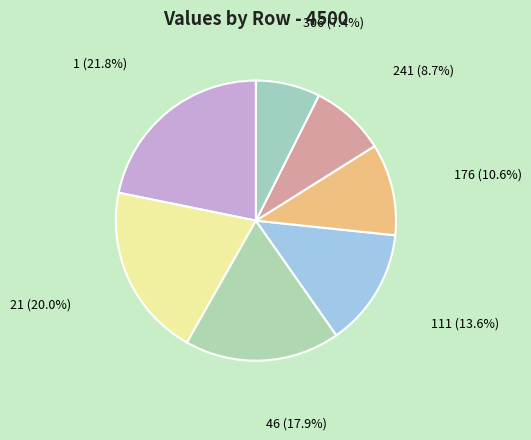

What is the ratio of the value at 21 to the value at 1?

0.9